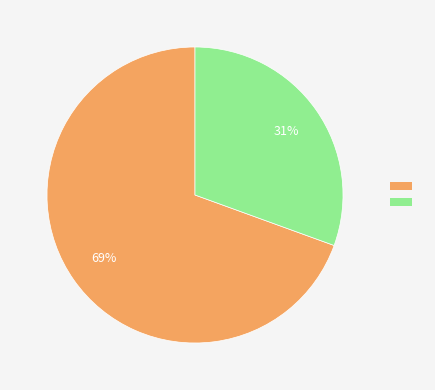

Is there a majority slice in this chart?

Yes